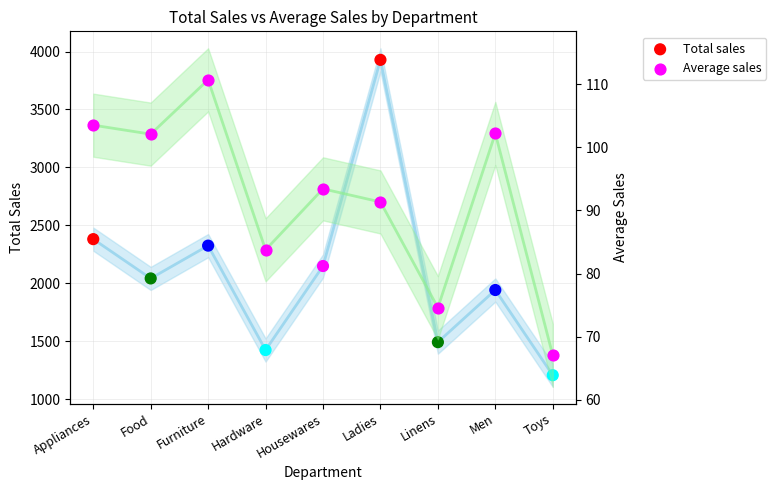

Which series reaches the maximum Y coordinate?

Total sales